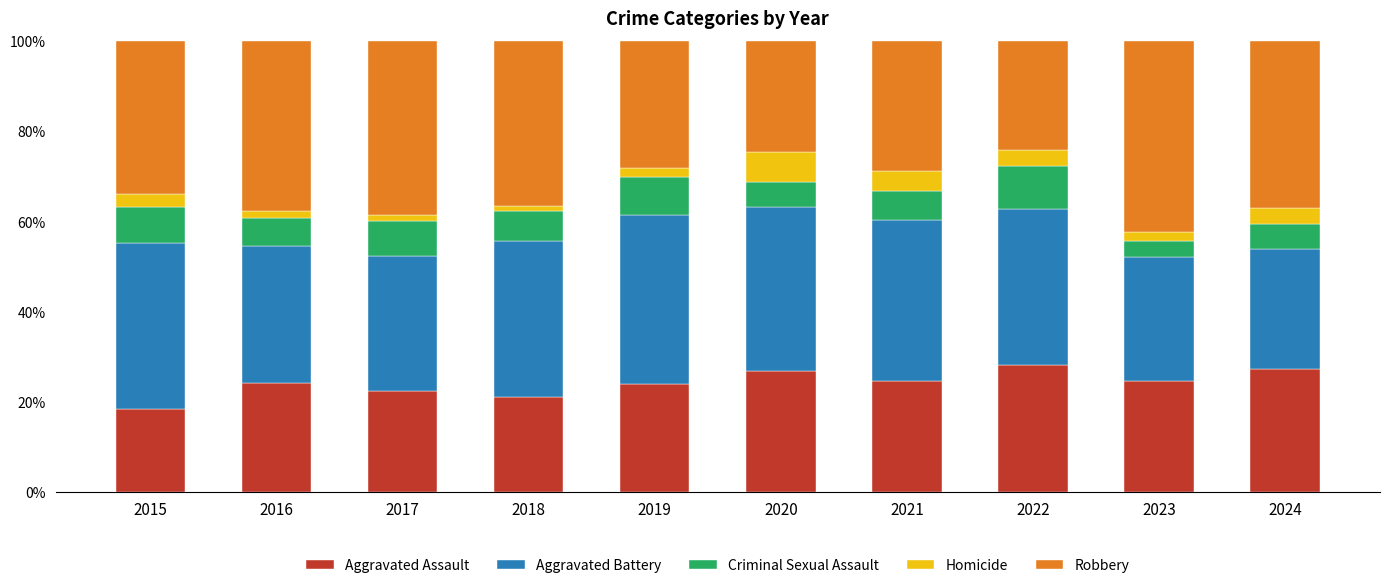

What is the sum of all Aggravated Assault values?

241.2